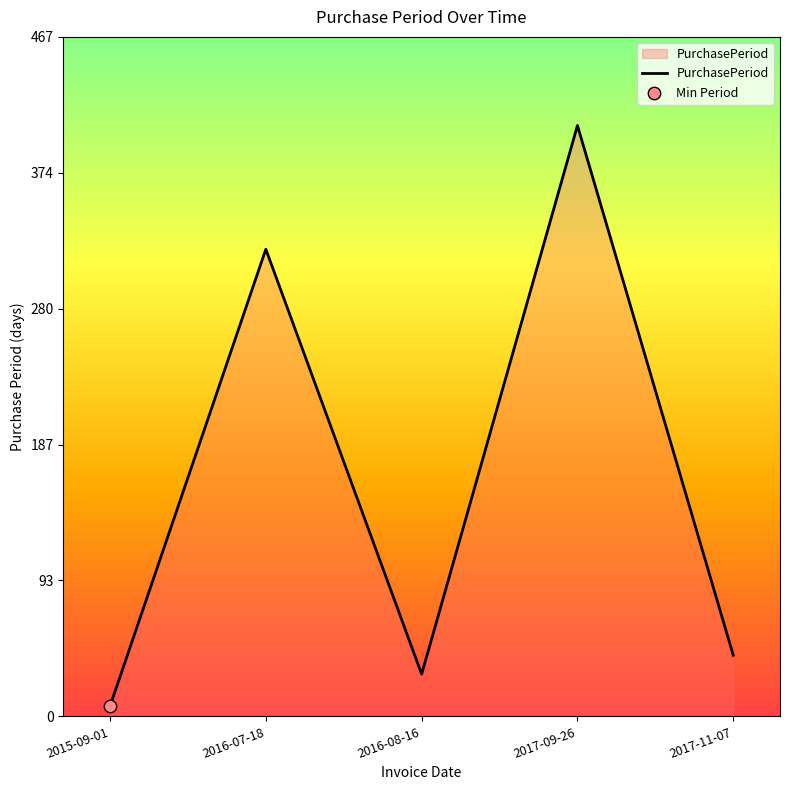

What is the ratio of the value at 2016-08-16 to the value at 2015-09-01?

4.1